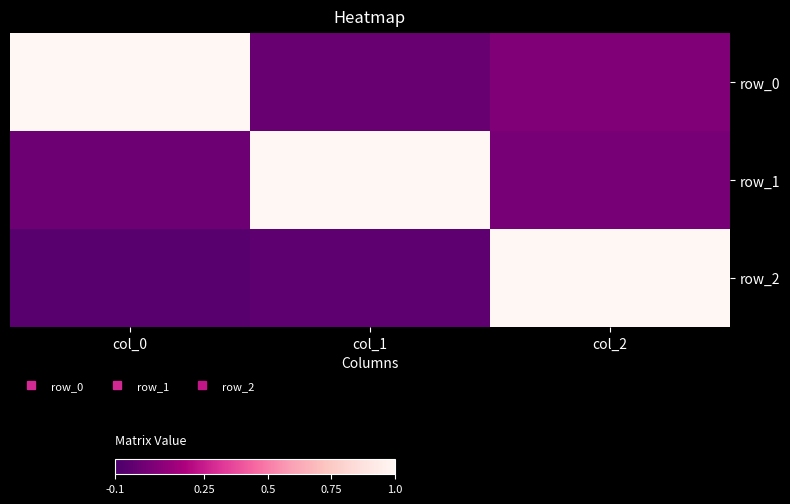

How many positive values does the row_2 series have?

1